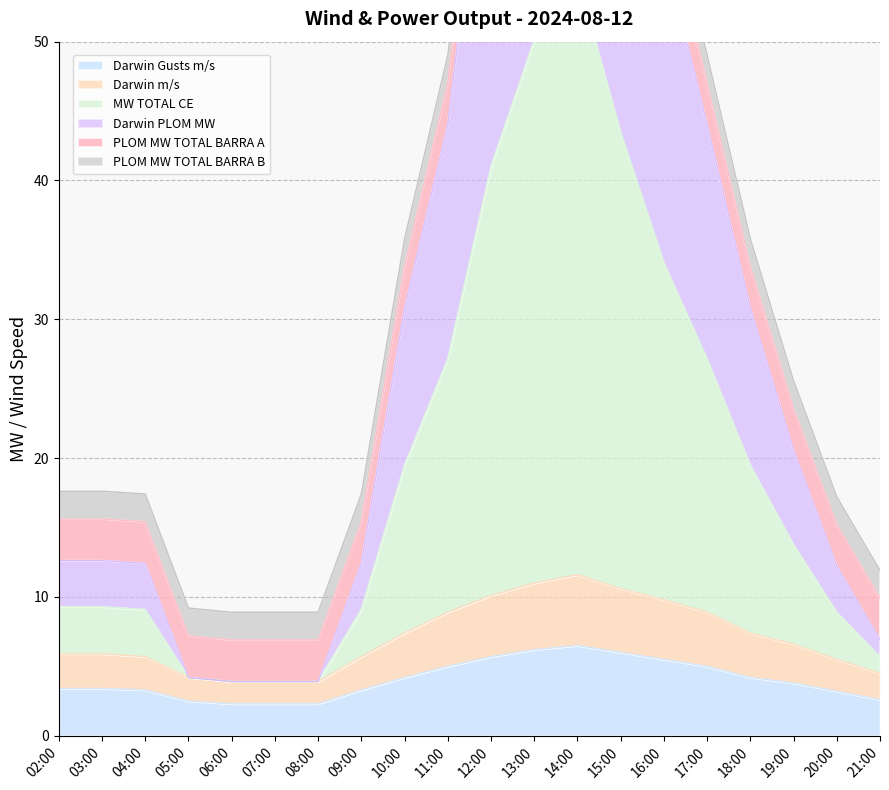

What is the highest value of the Darwin Gusts m/s series?

6.5